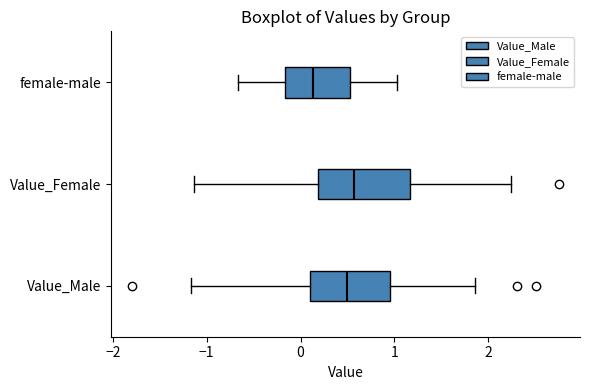

Reading bottom to top, transcribe this box plot: for each box, give where its median line is, the range the box spans, and where its two whiskers end, as read against the x-axis. The values are not printed on the chart, so give them approximately, as read against the axis.

Value_Male: median 0.5, box 0.1 to 0.9, whiskers -1.2 to 1.9
Value_Female: median 0.6, box 0.2 to 1.2, whiskers -1.1 to 2.2
female-male: median 0.1, box -0.2 to 0.5, whiskers -0.7 to 1.0